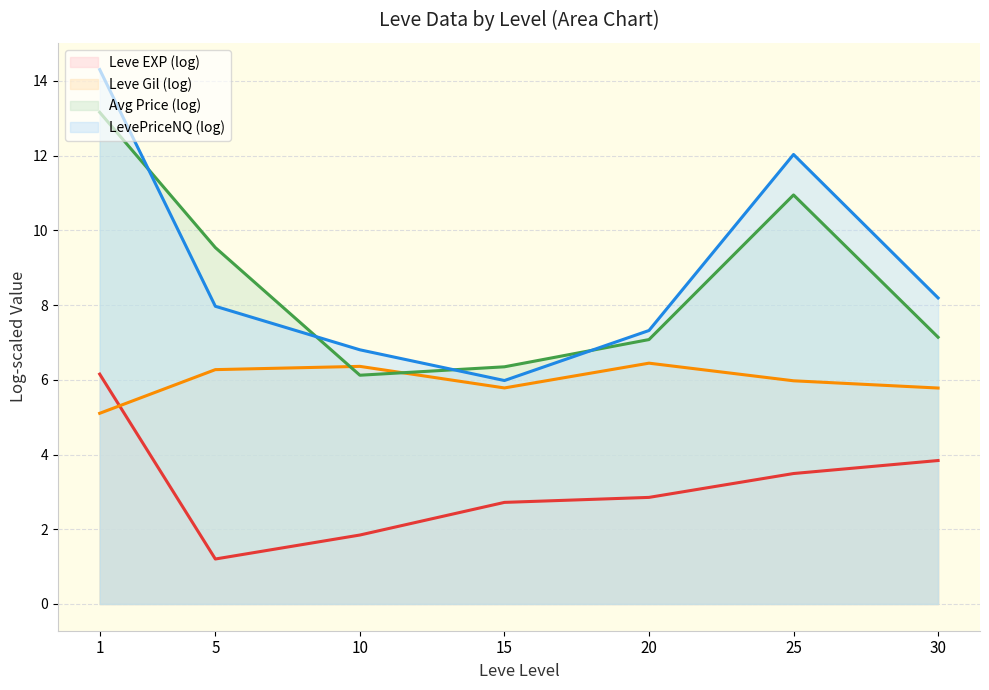

At how many categories does at least one series exceed 5?

7